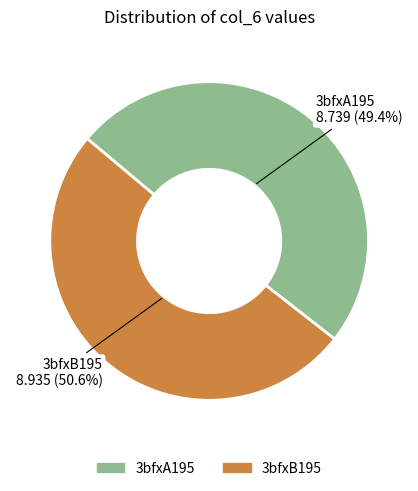

To the nearest percent, what percentage of the pie is 3bfxA195?

49%